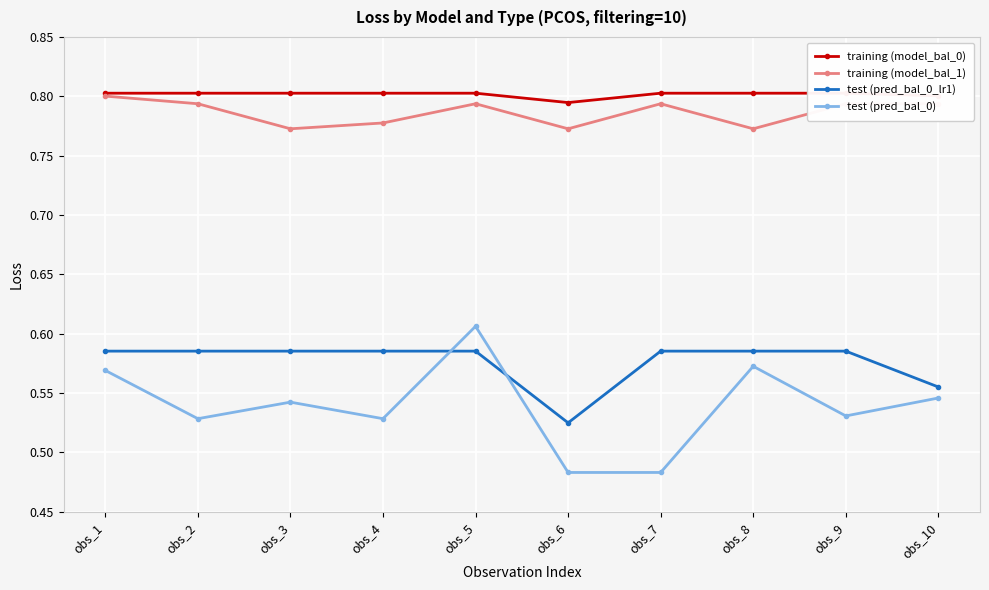

The training (model_bal_1) series shows 1.2 at obs_7. True or false?

False